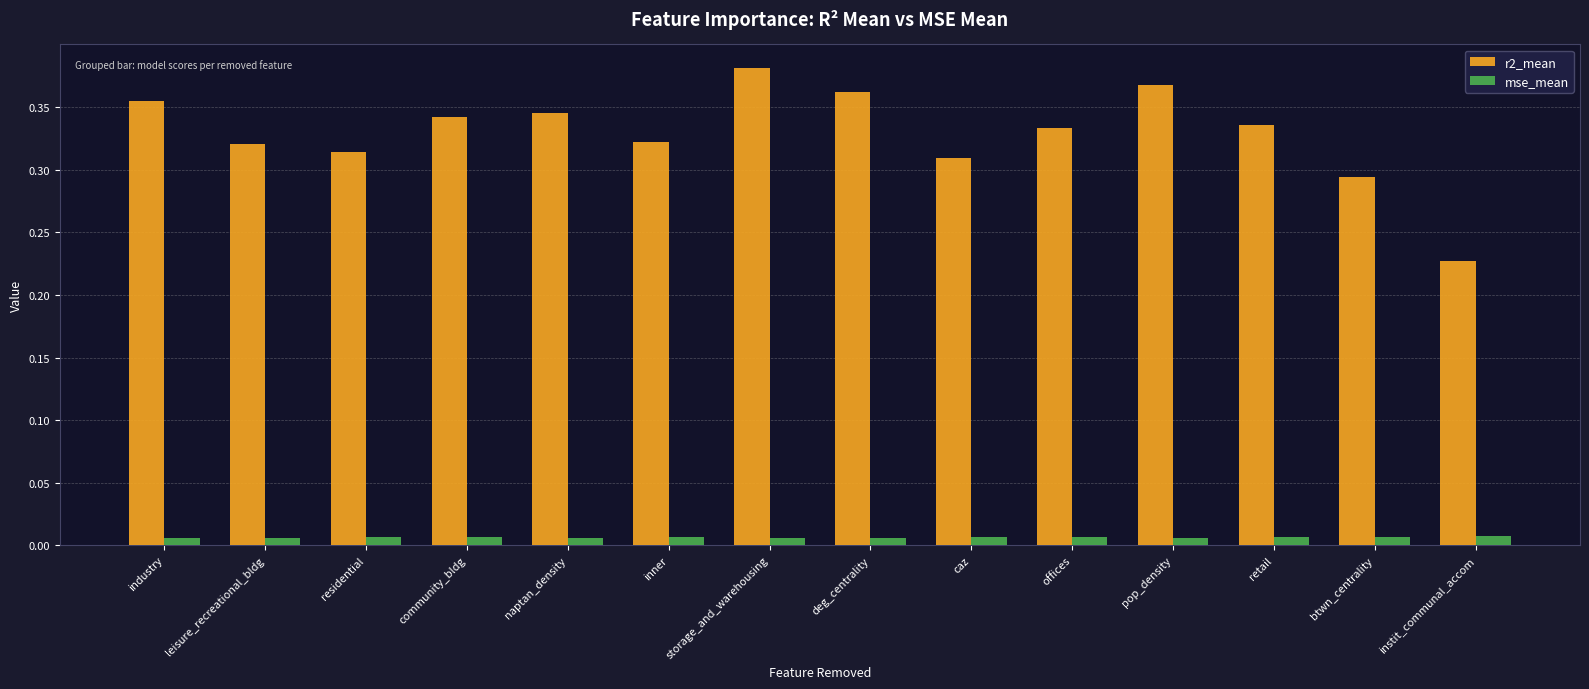

The r2_mean series shows 0.4 at residential. True or false?

False